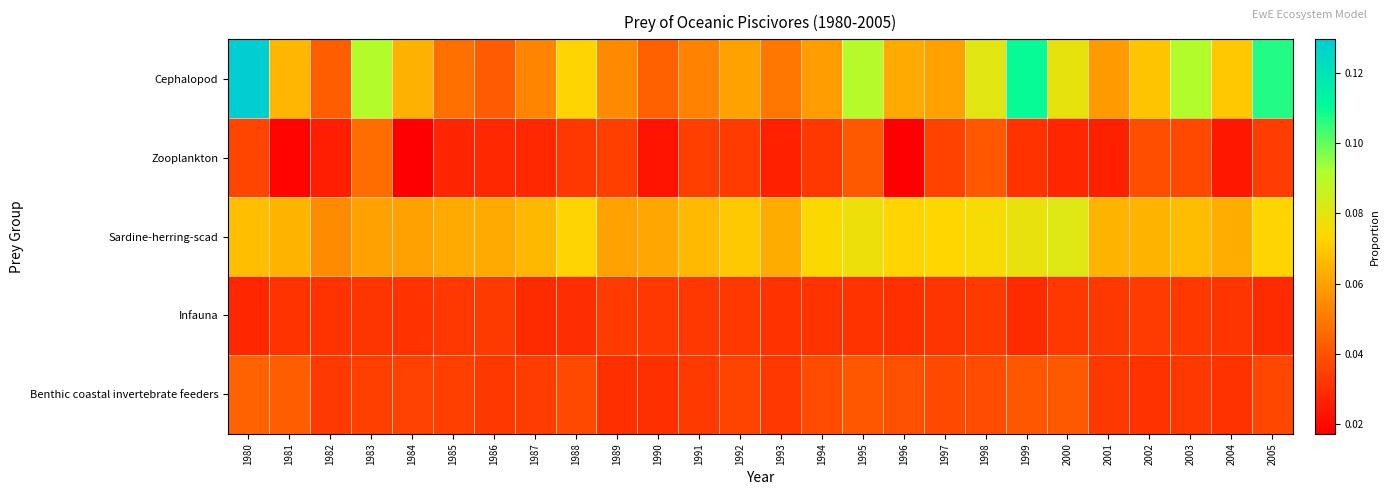

How many data points does each series have?

26